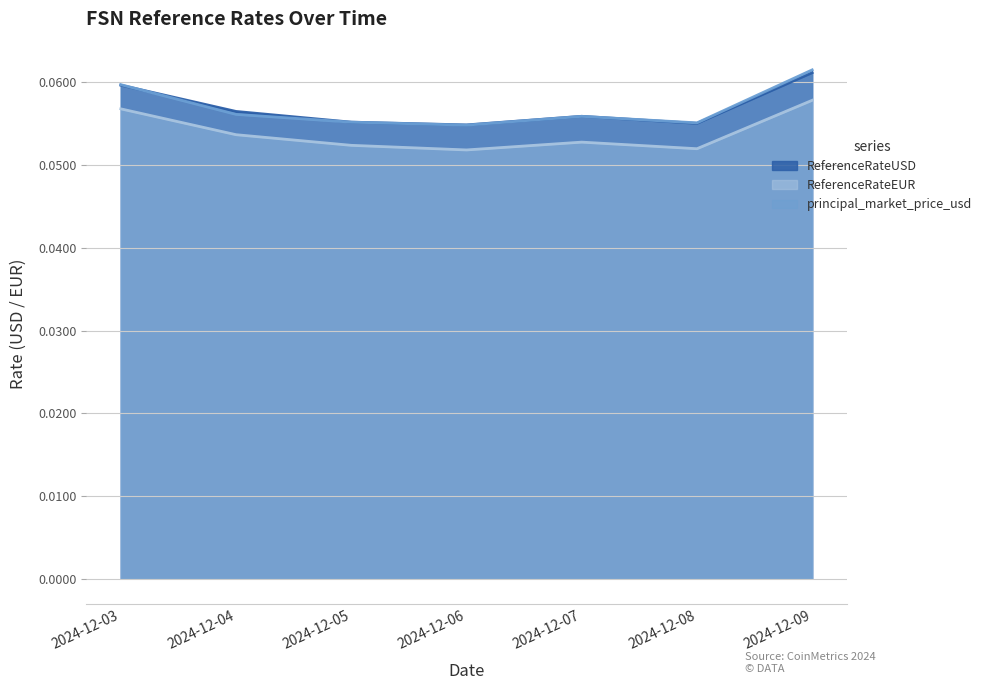

How many intersections are there between ReferenceRateUSD and principal_market_price_usd?

2